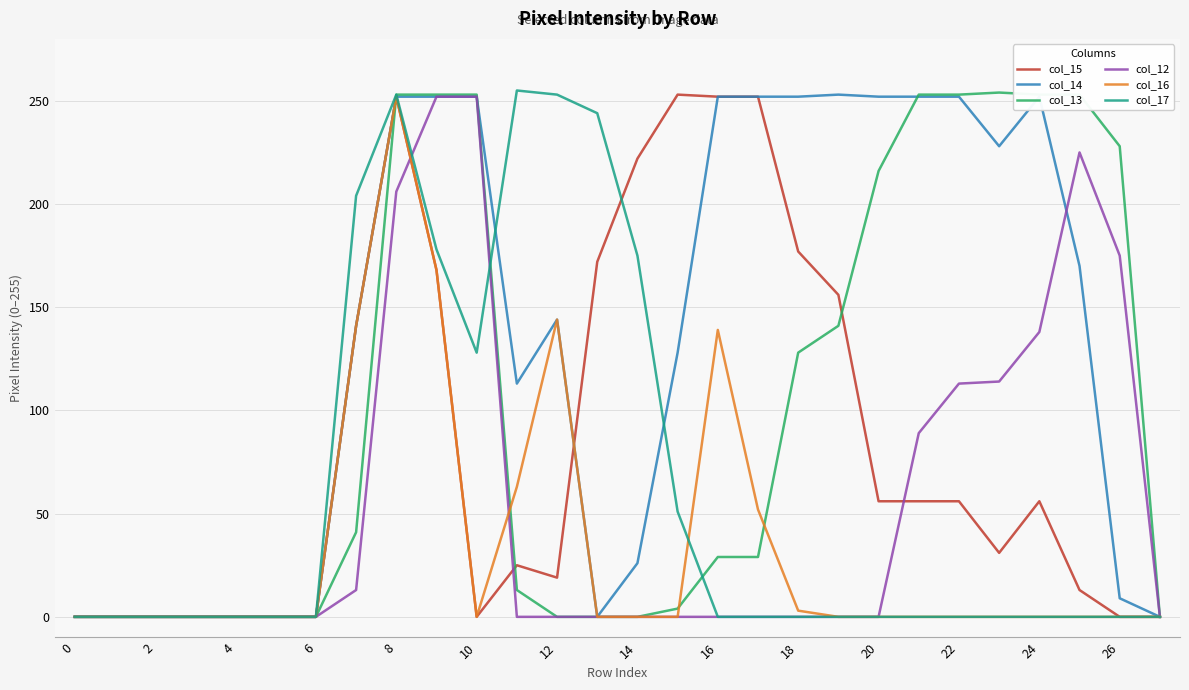

True or false: col_12 and col_15 intersect in this chart.

True